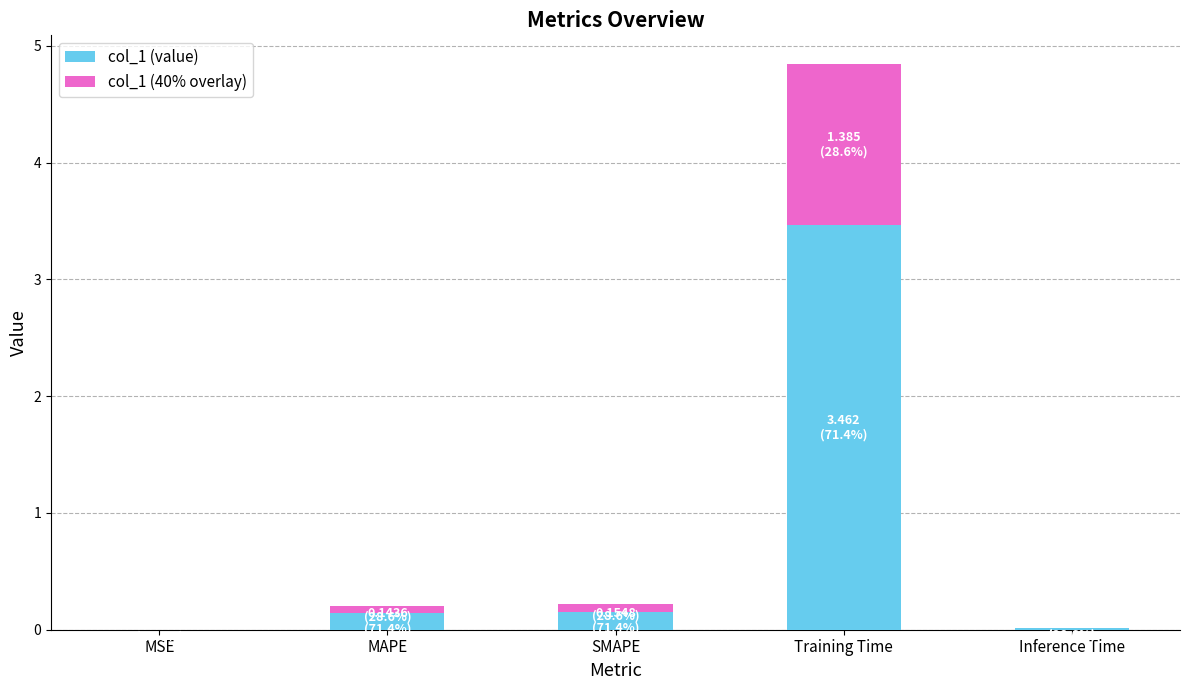

Is it true that col_1 (value) equals 1.6 at Training Time?

False